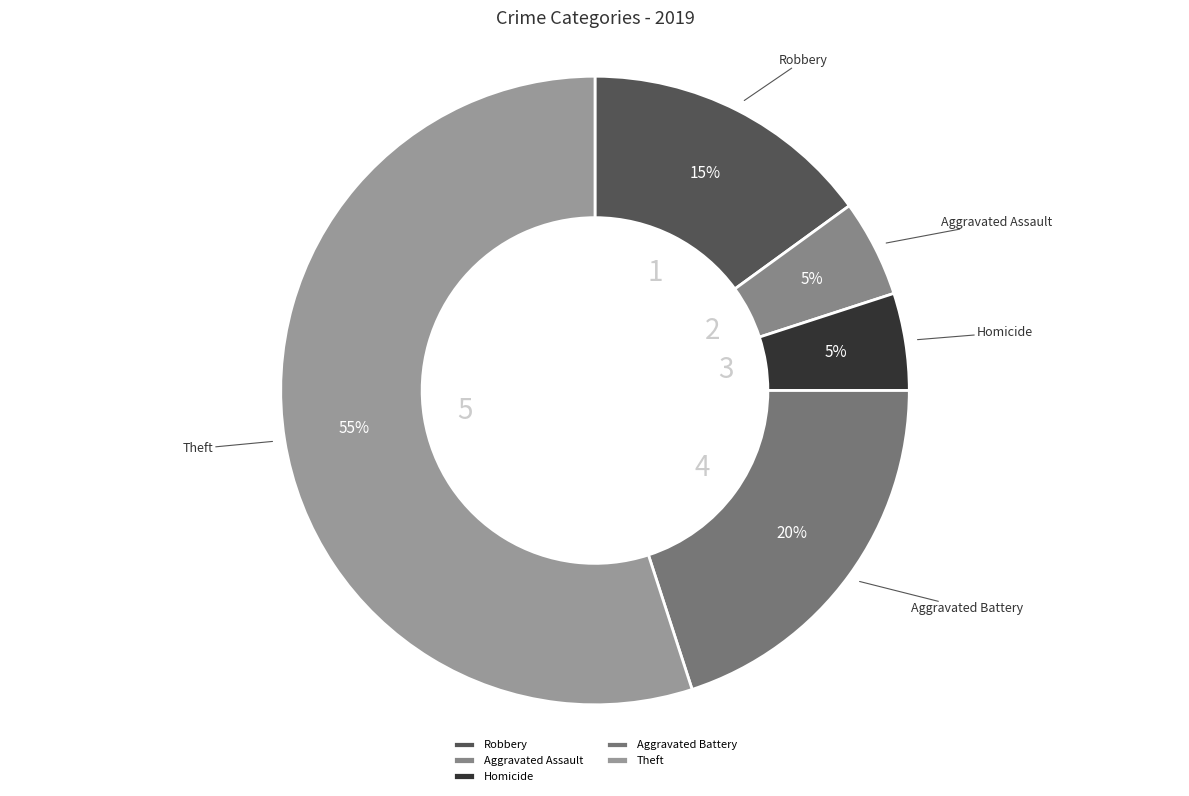

To the nearest percent, what is the average slice percentage?

20%